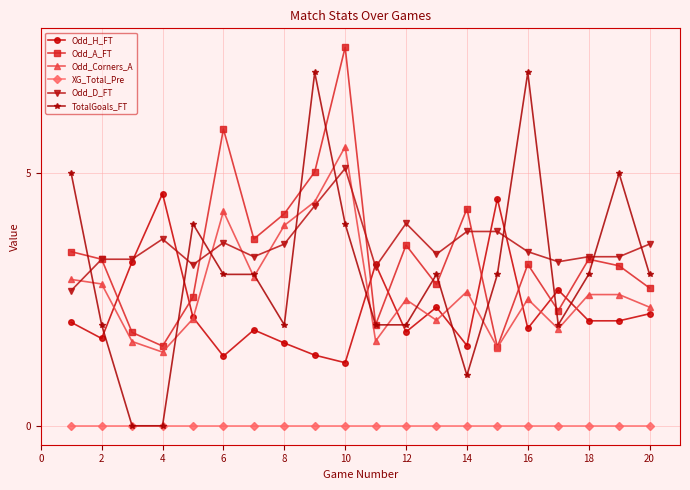

How many data points in Odd_D_FT are less than 3?

1